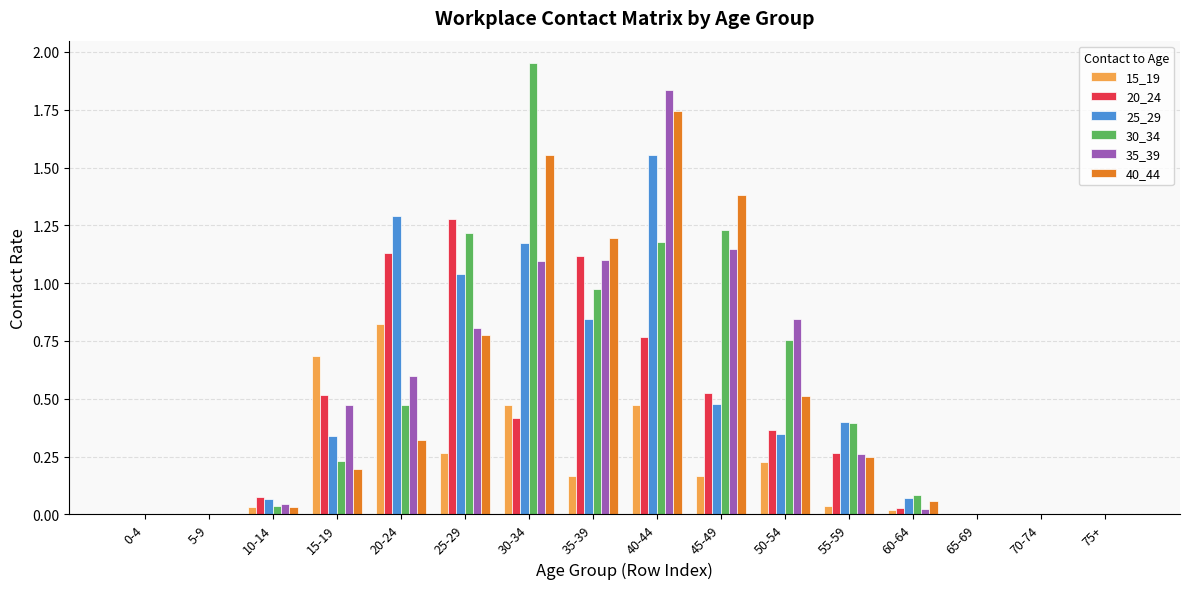

Between 45-49 and 75+, which series saw the biggest shift?

40_44